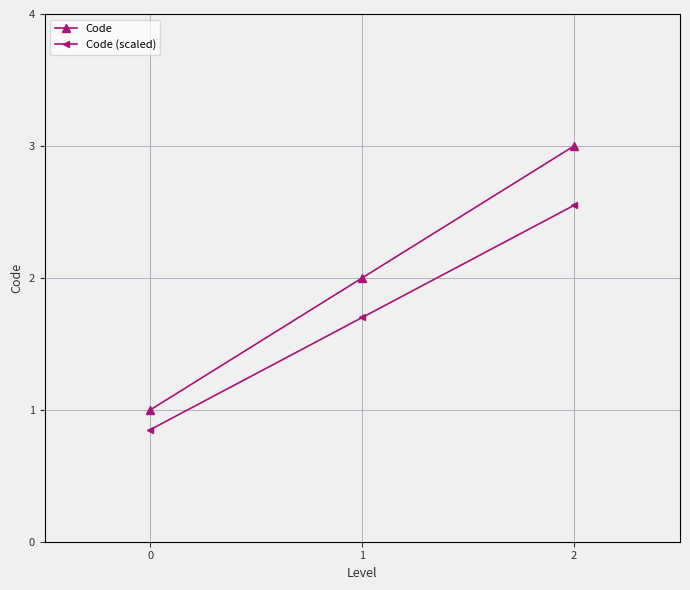

At which category is the sum across all series the highest?

2